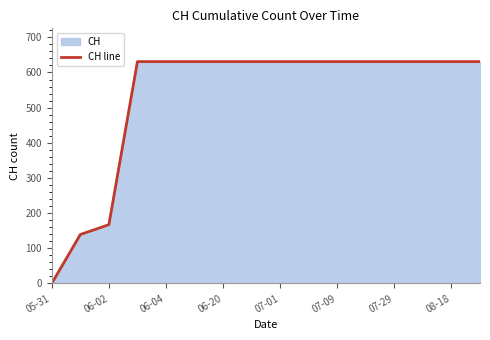

Is it true that the value at 07-29 is 631?

True